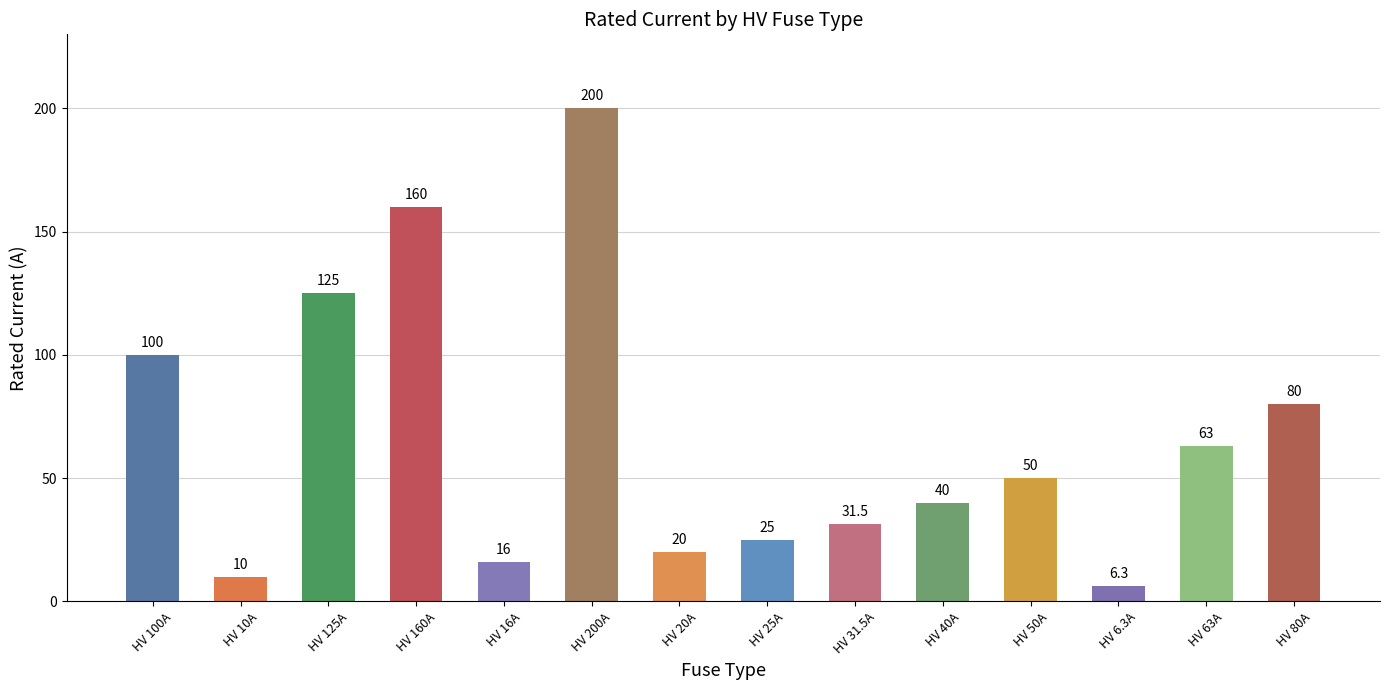

What is the value of the 11th bar from the left?

50.0